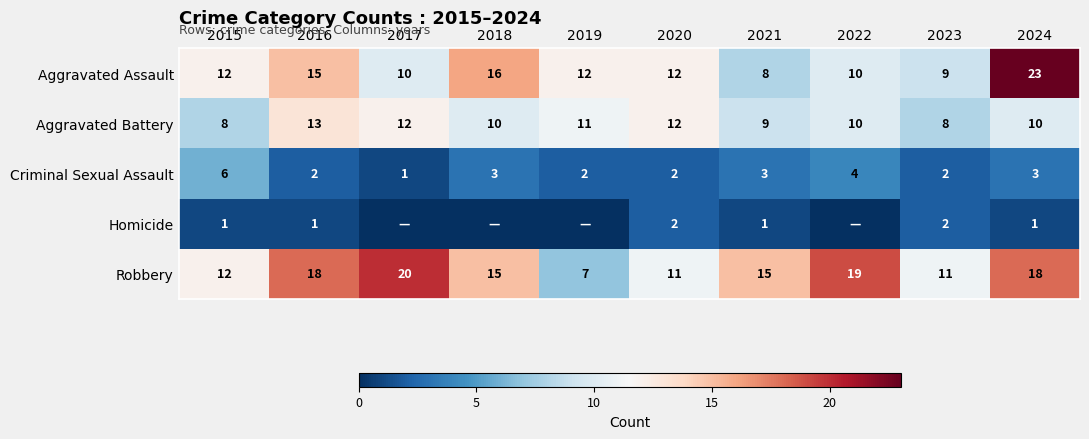

Which has a higher value, 2020 or 2021?

2020